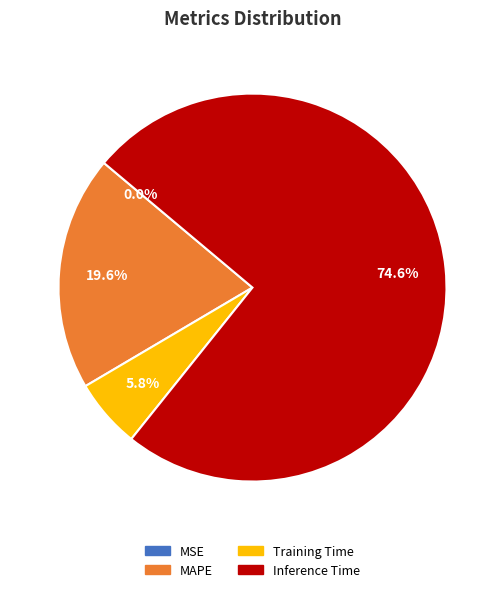

What is the total percentage of MAPE and Training Time?

25.4%